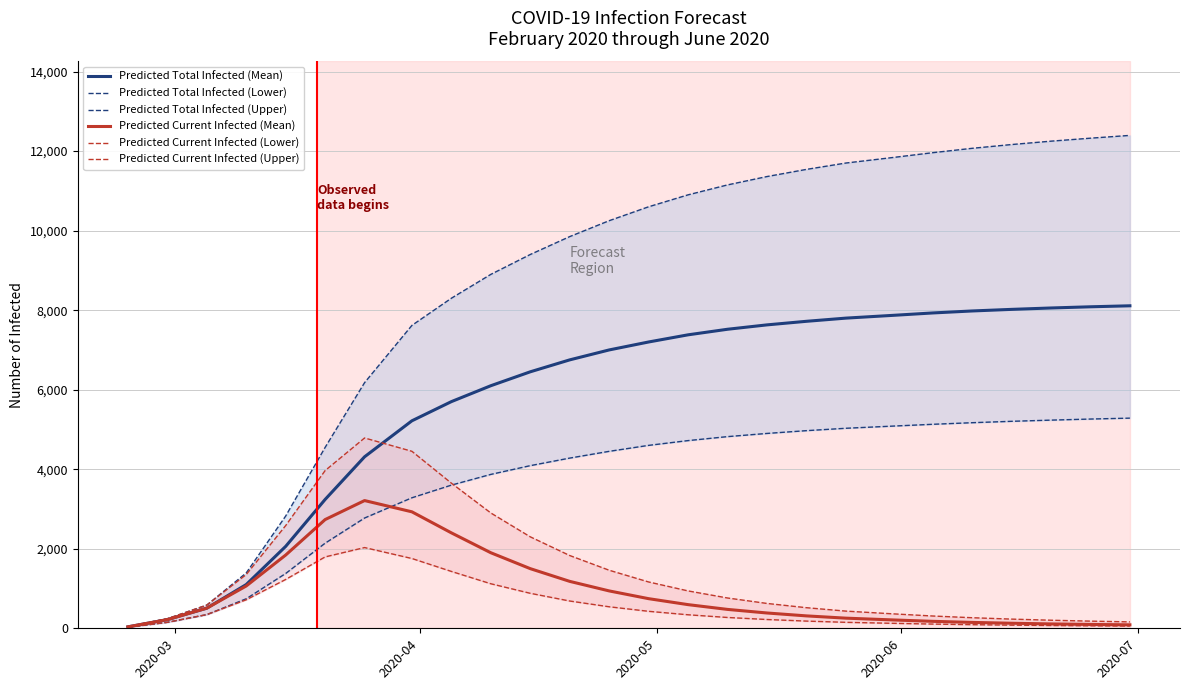

True or false: Predicted Current Infected (Lower) and Predicted Total Infected (Upper) intersect in this chart.

False